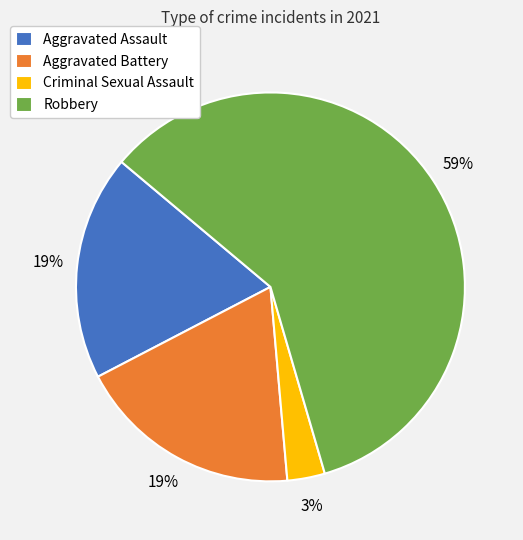

Is it true that Aggravated Battery is 19% of the pie?

True